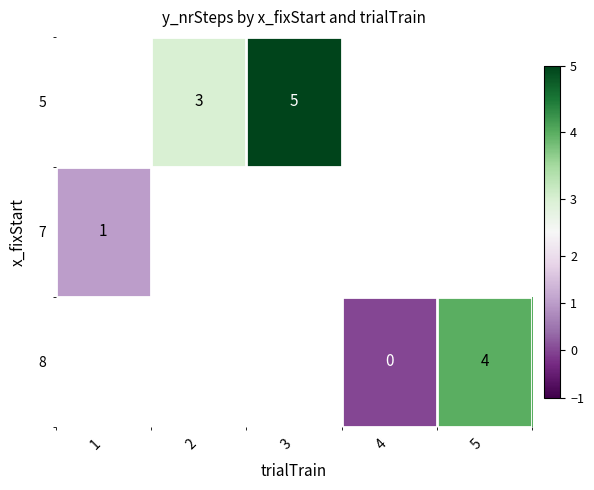

Is it true that 5 equals 5 at 3?

True